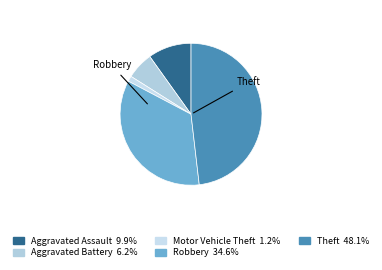

What is the largest slice in the pie chart?

Theft